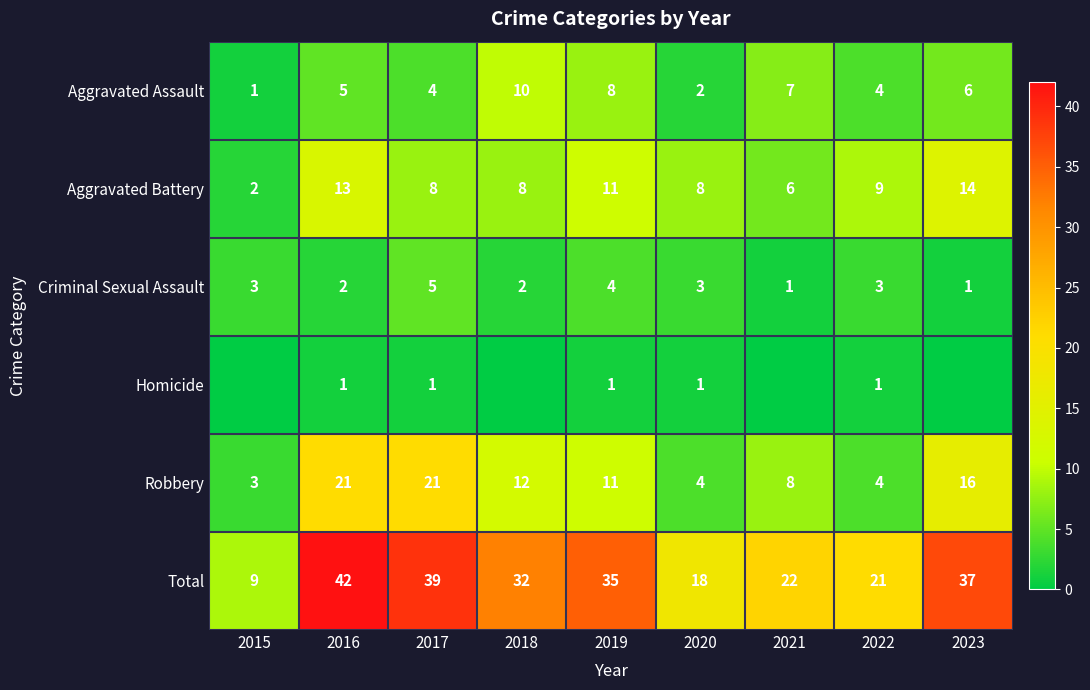

Read the Criminal Sexual Assault value at 2020.

3